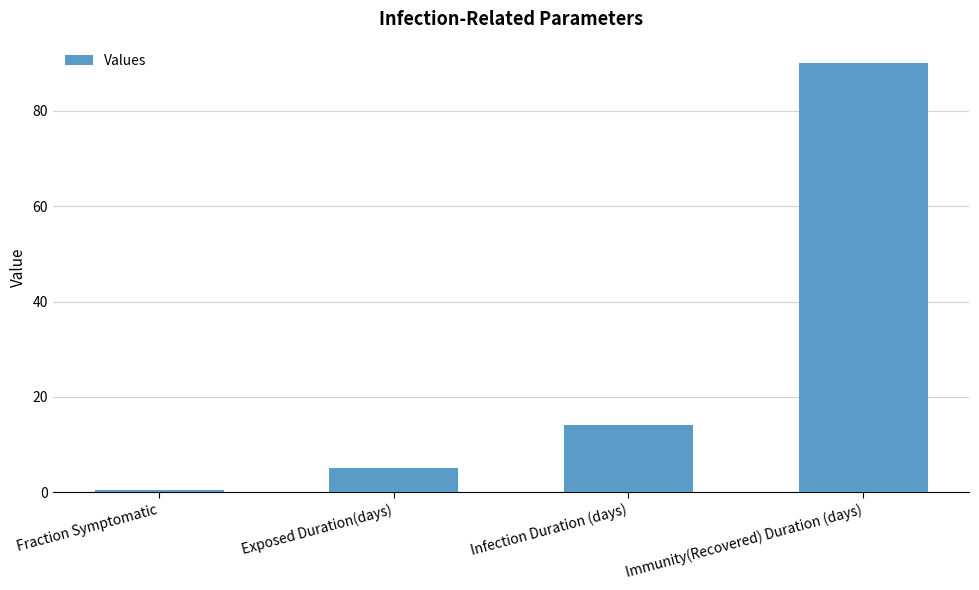

Is it true that the value at Exposed Duration(days) is 2.1?

False